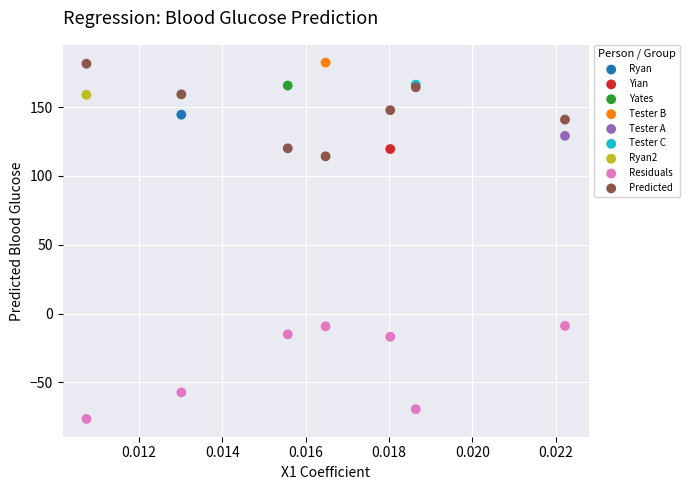

Which series contains the lowest Y value?

Residuals